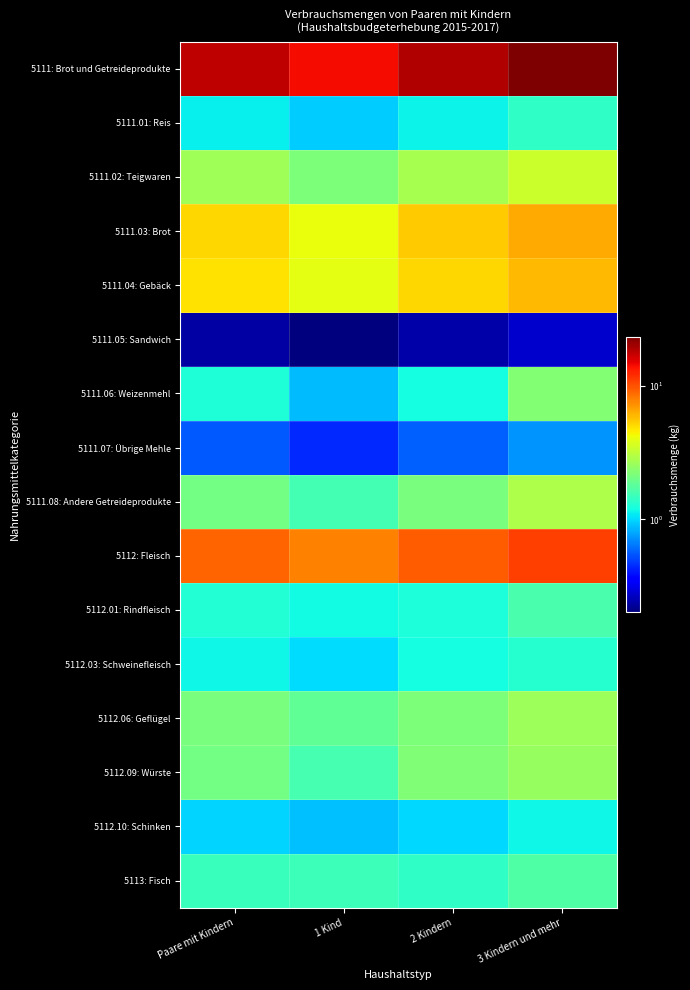

Which category has the lowest value across all series?

1 Kind